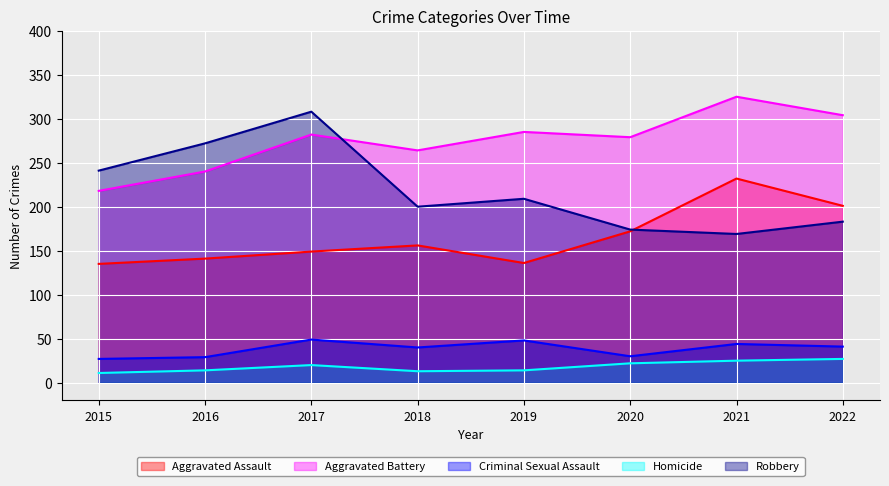

Reading left to right, what are all the values shown in this chart?

Aggravated Assault: 135	141	149	156	136	172	232	201
Aggravated Battery: 218	240	282	264	285	279	325	304
Criminal Sexual Assault: 27	29	49	40	48	30	44	41
Homicide: 11	14	20	13	14	22	25	27
Robbery: 241	272	308	200	209	174	169	183